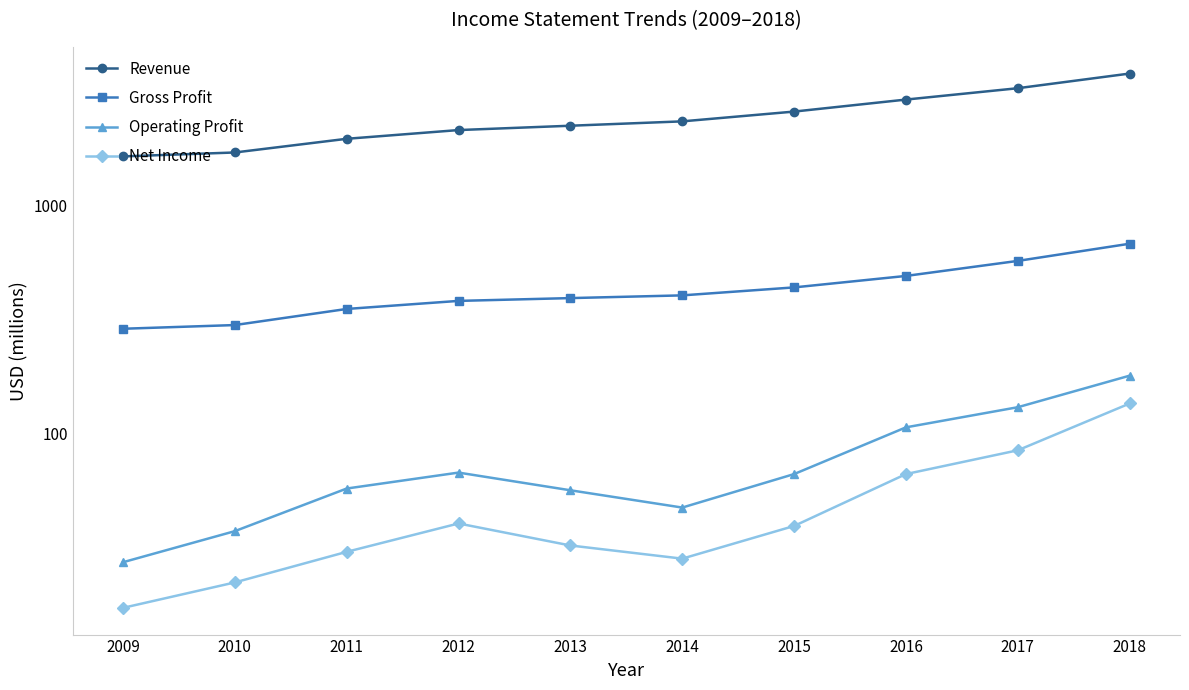

True or false: Gross Profit has a value of 184 at 2018.

False